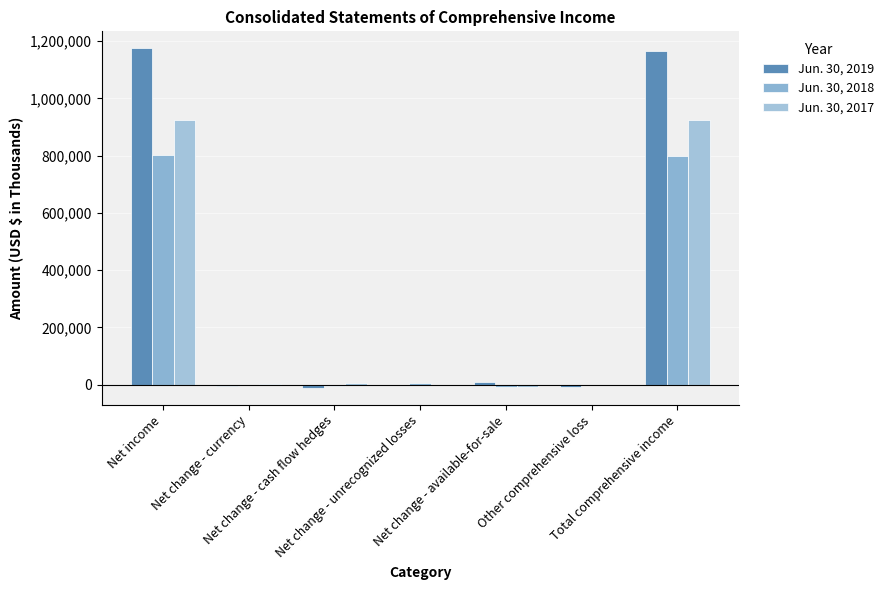

What is the sum of all Jun. 30, 2018 values?

1596700